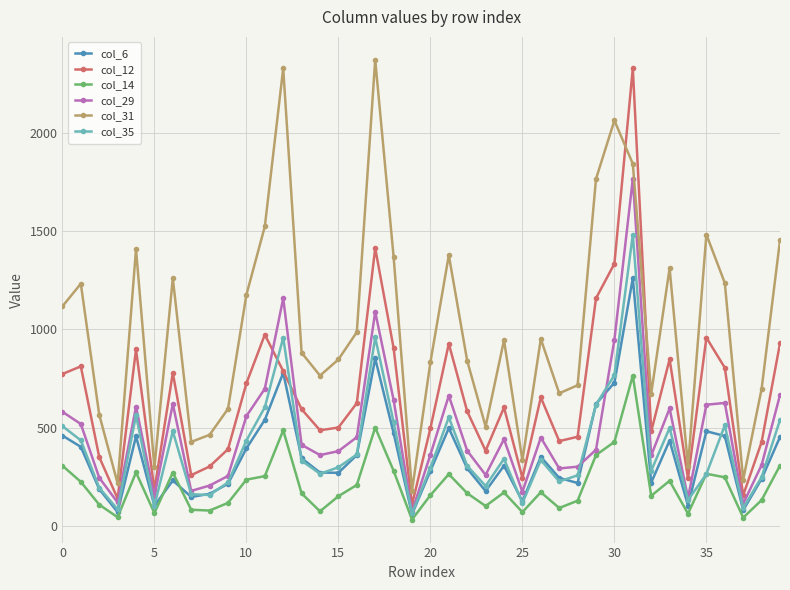

True or false: col_35 and col_31 cross at least once.

False